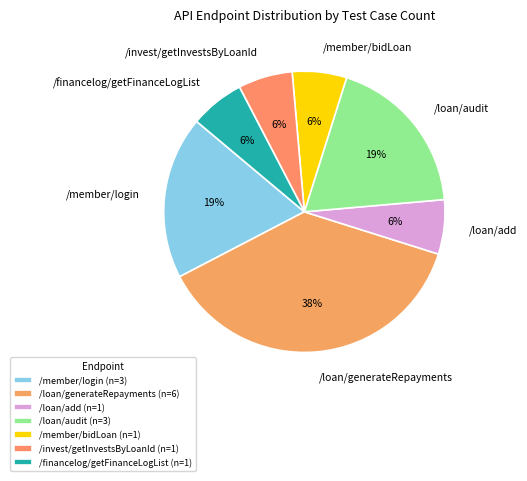

What is the smallest slice in the pie chart?

/loan/add